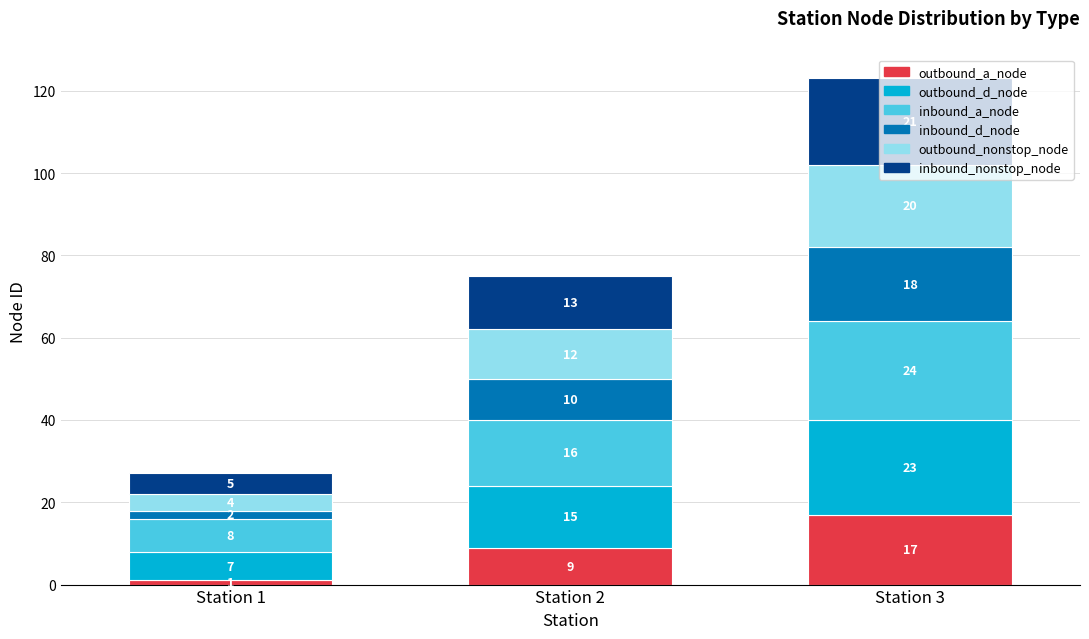

What is the highest value of the outbound_a_node series?

17